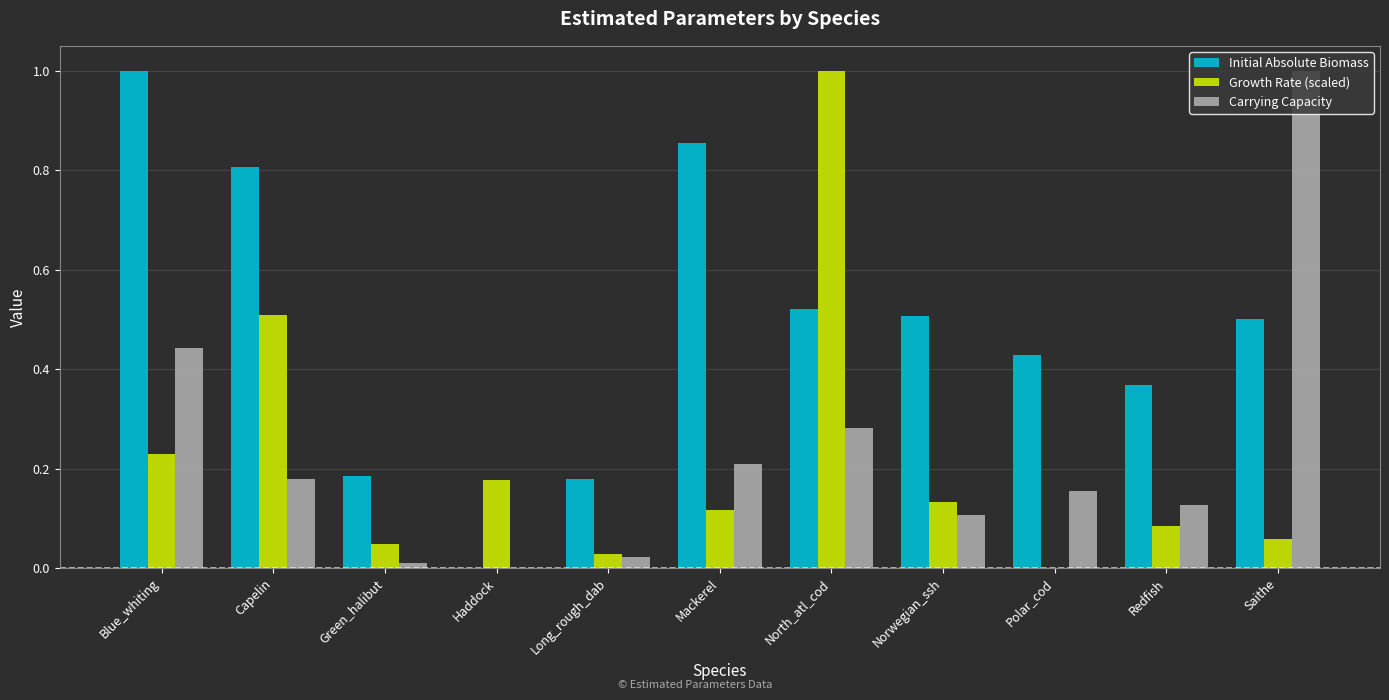

The value of Growth Rate (scaled) at Mackerel is 0.1. True or false?

True